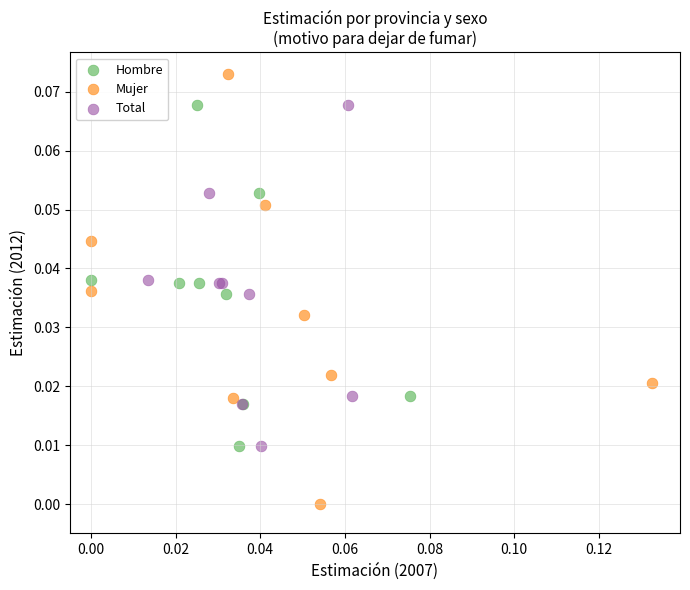

Which series contains the lowest Y value?

Mujer